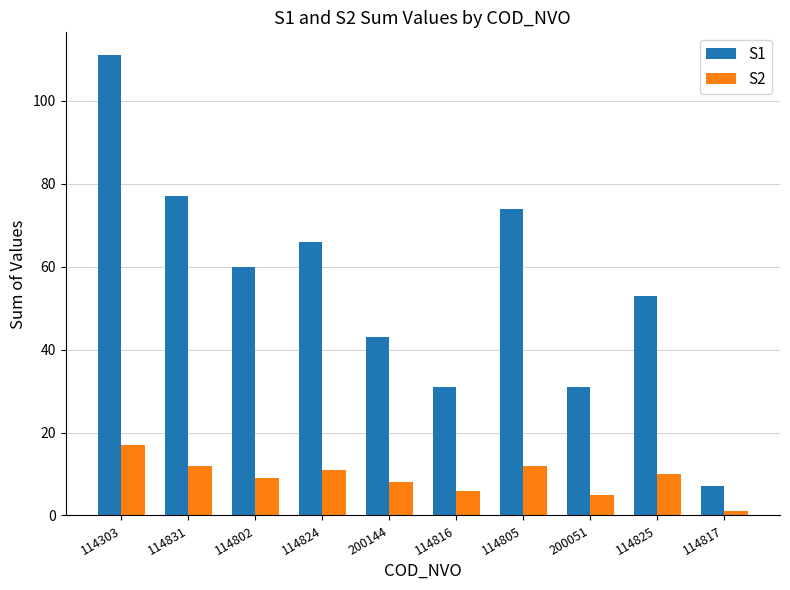

Count the number of data series in this chart.

2